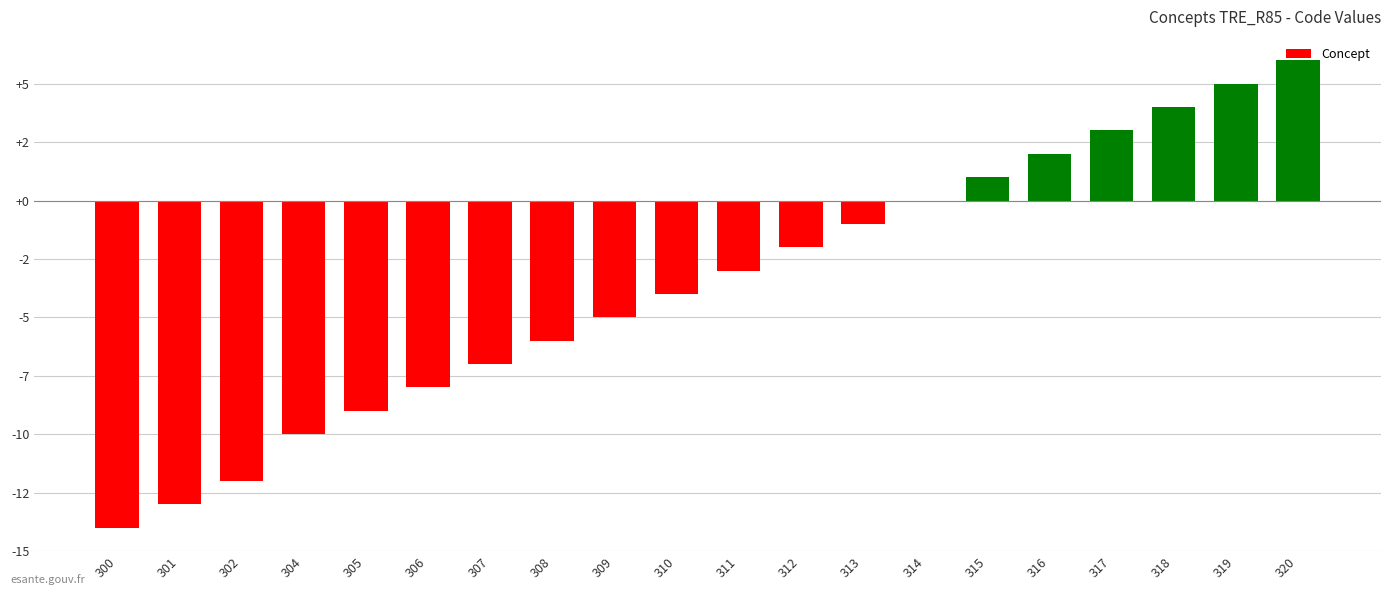

Between 305 and 313, which is larger?

313